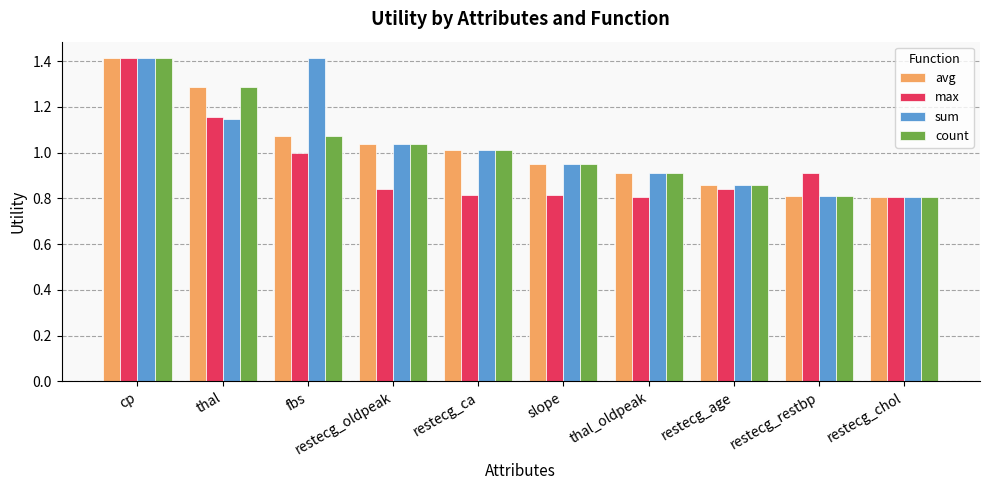

How many max values are between 0 and 1?

8